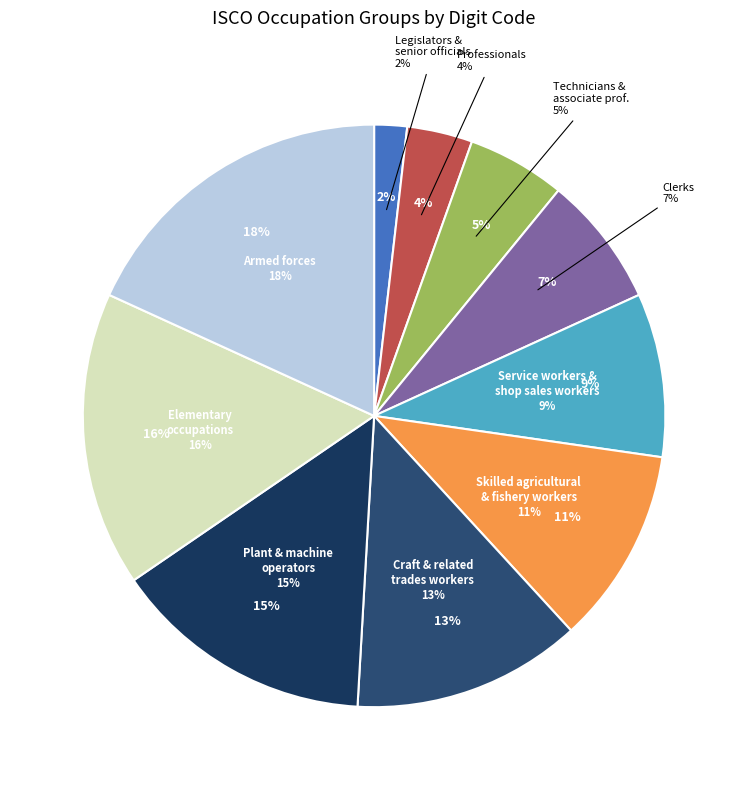

Count the number of slices in the pie.

10